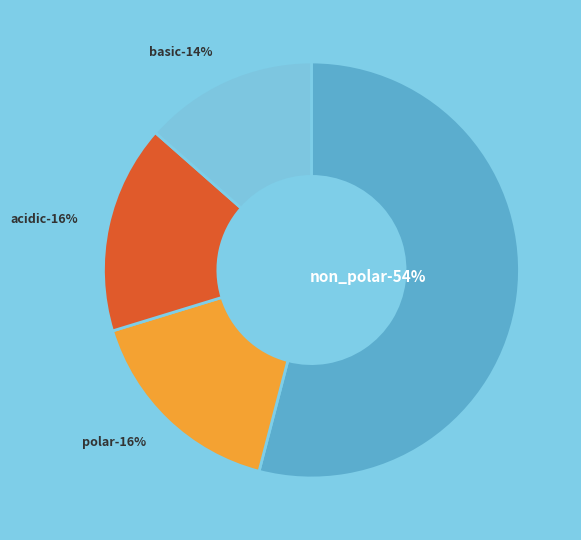

True or false: non_polar accounts for 66% of the total.

False